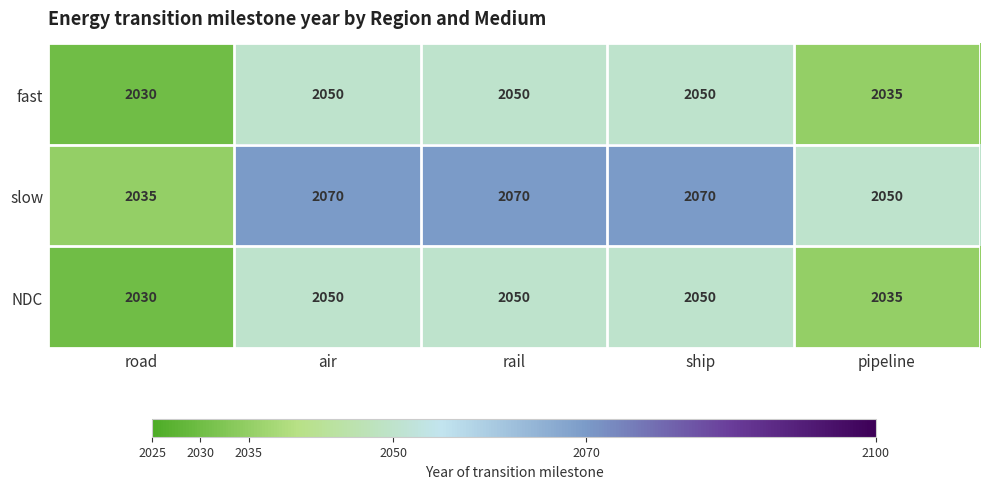

Is it true that fast equals 2050 at air?

True